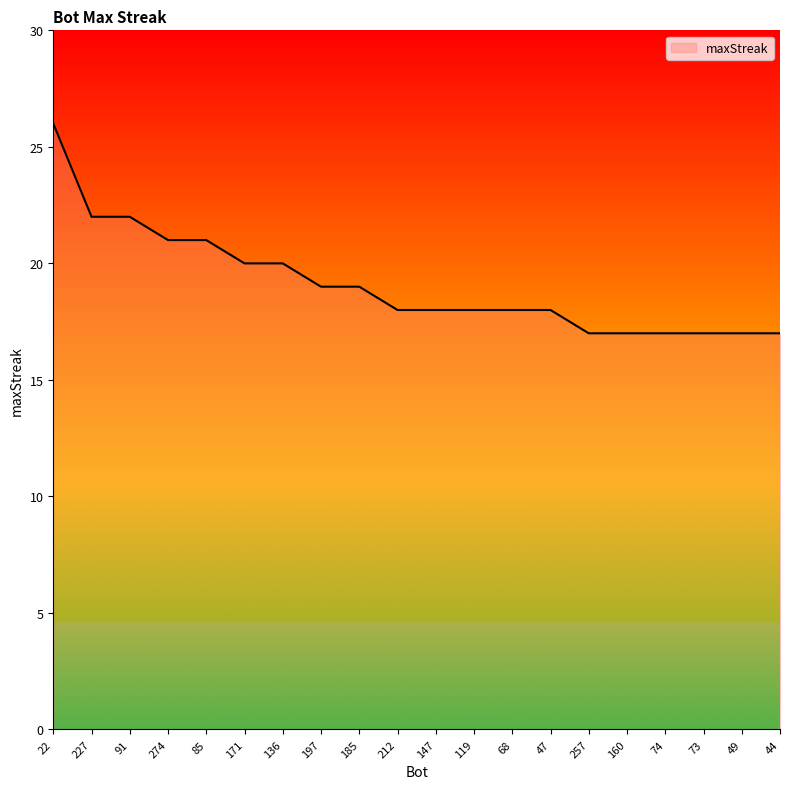

What position from the left is 212?

10